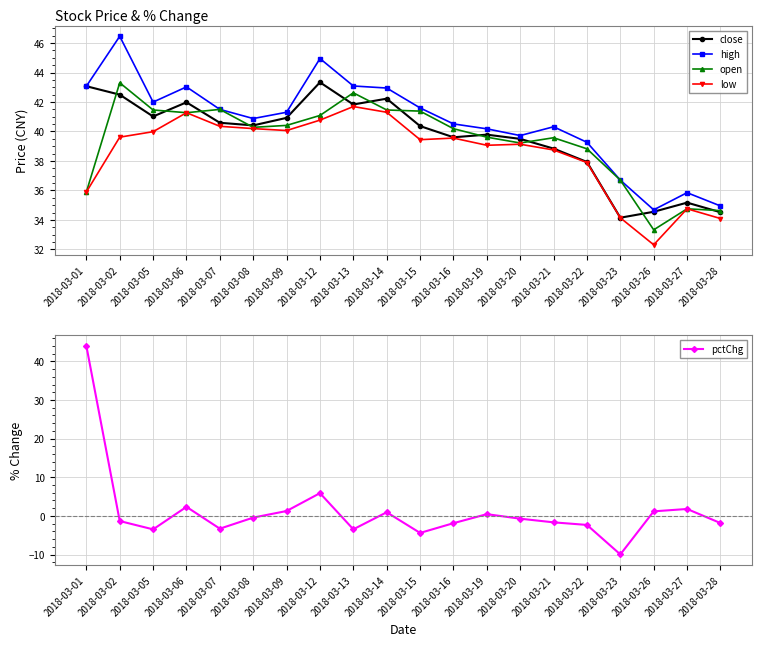

At which category does the chart reach its peak across all series?

2018-03-02